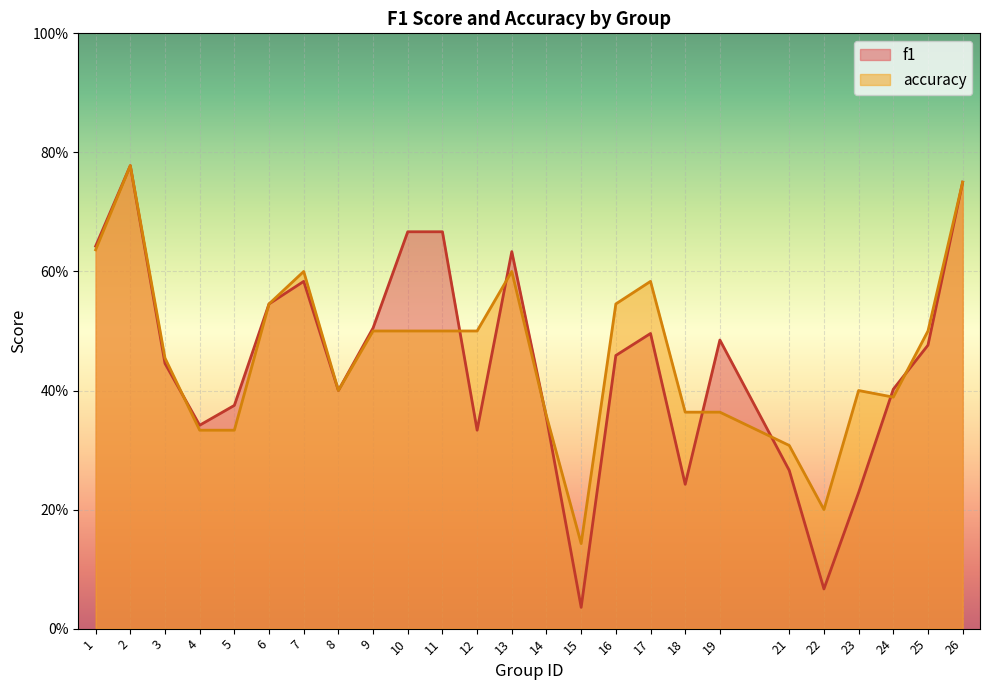

What is the spread (max minus min) of values at 17?

0.1